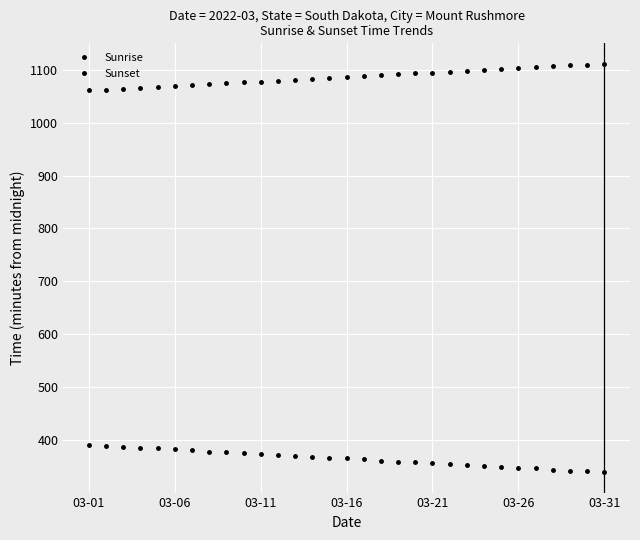

Does the chart have visible grid lines?

Yes